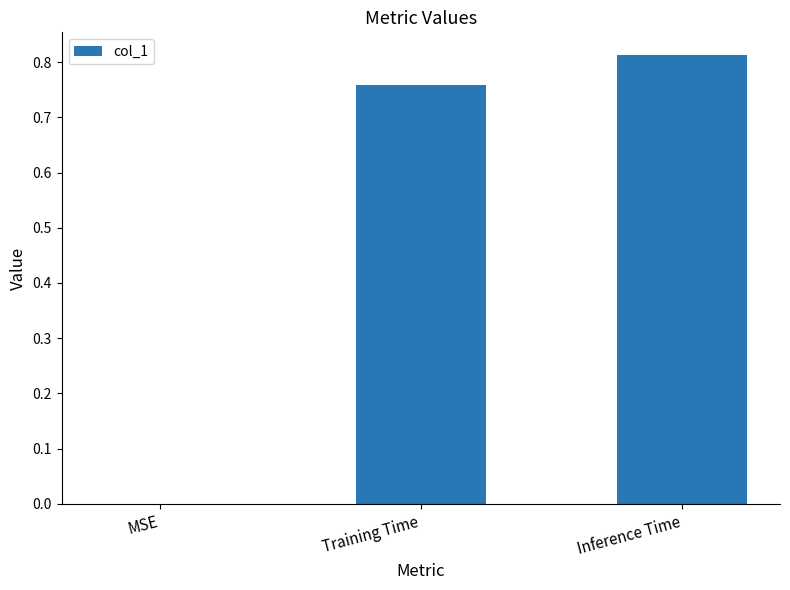

The value at MSE is 0.5. True or false?

False